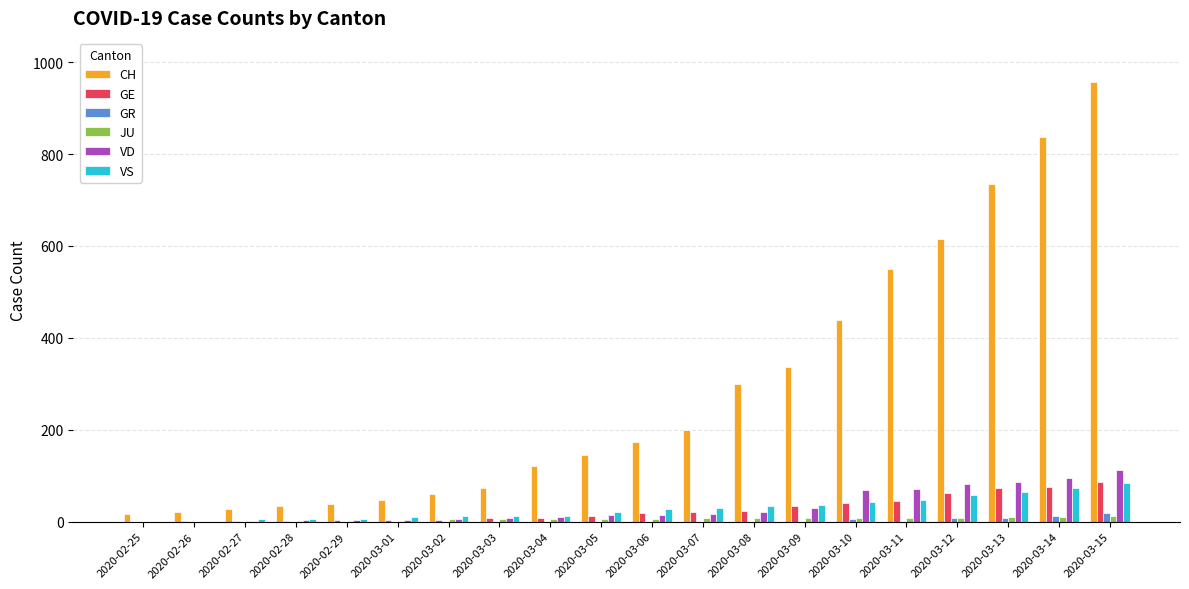

Which label corresponds to the largest value in the chart?

2020-03-15